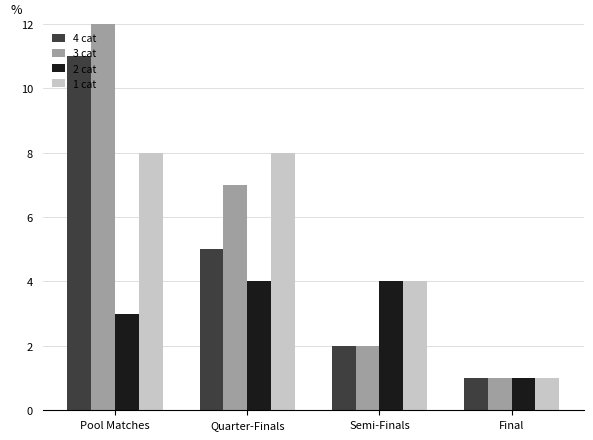

Reading left to right, list all the values displayed in this chart.

4 cat: 11	5	2	1
3 cat: 13	7	2	1
2 cat: 3	4	4	1
1 cat: 8	8	4	1